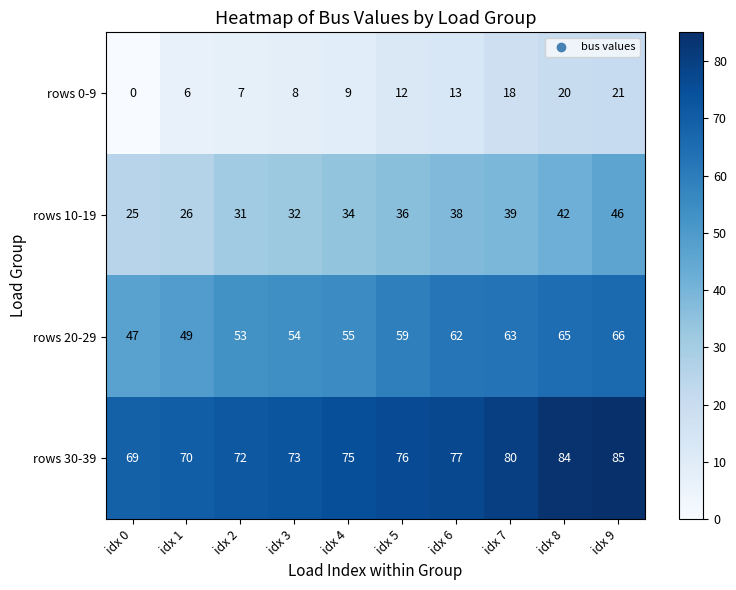

What is the highest value of the rows 20-29 series?

66